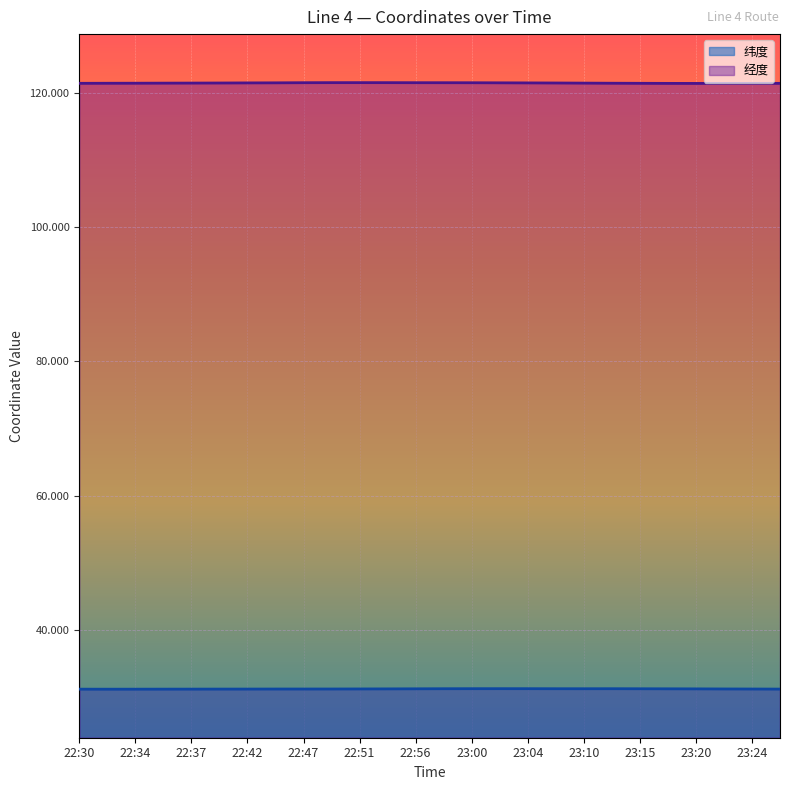

True or false: 经度 and 纬度 cross at least once.

False